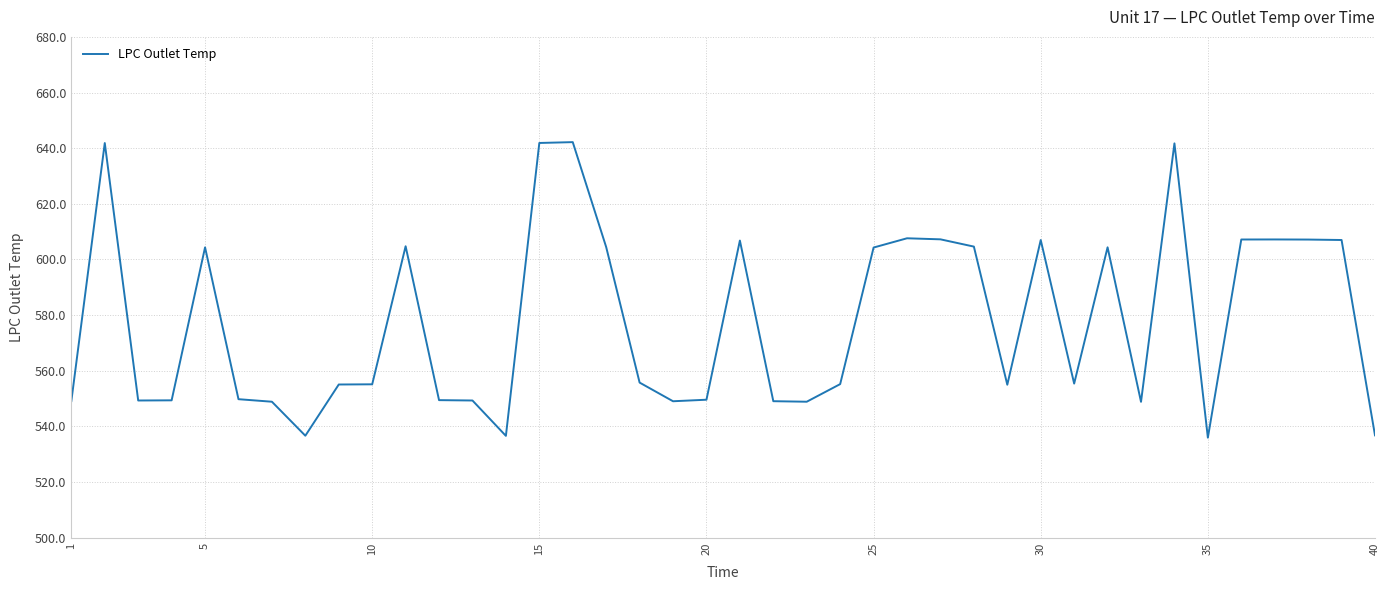

What is the smallest value displayed?

535.9